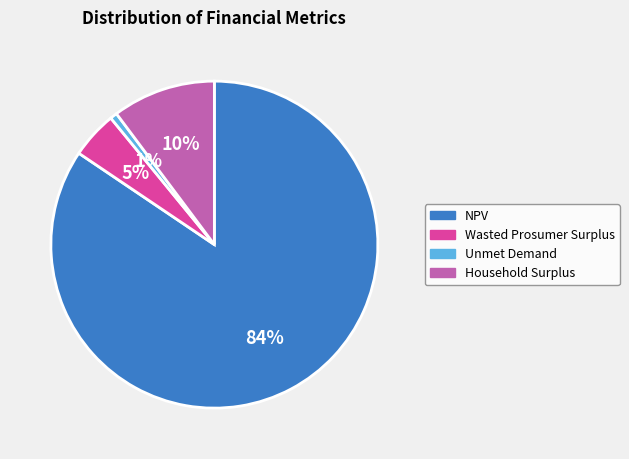

Rank the categories by value from highest to lowest.

NPV, Household Surplus, Wasted Prosumer Surplus, Unmet Demand